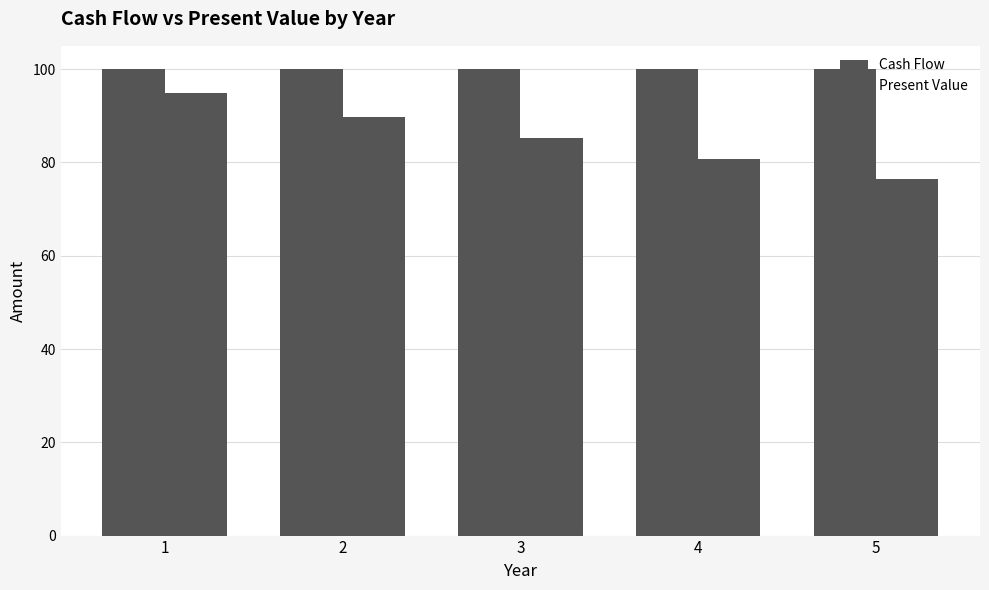

Where is Present Value nearest to the value 85?

3